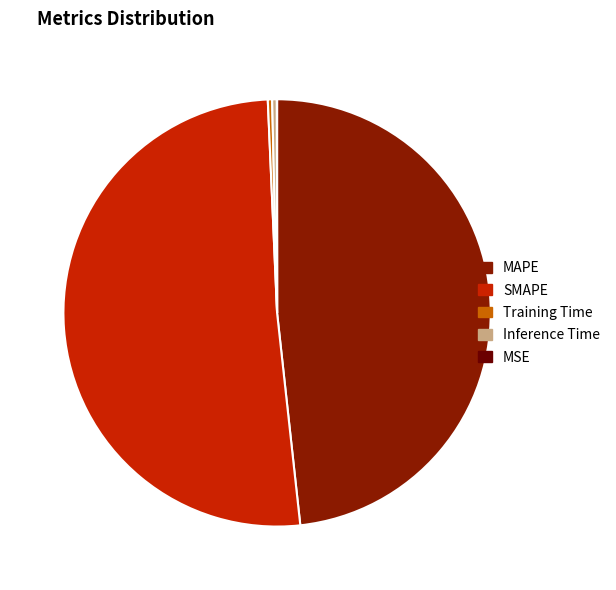

What is the largest slice in the pie chart?

SMAPE